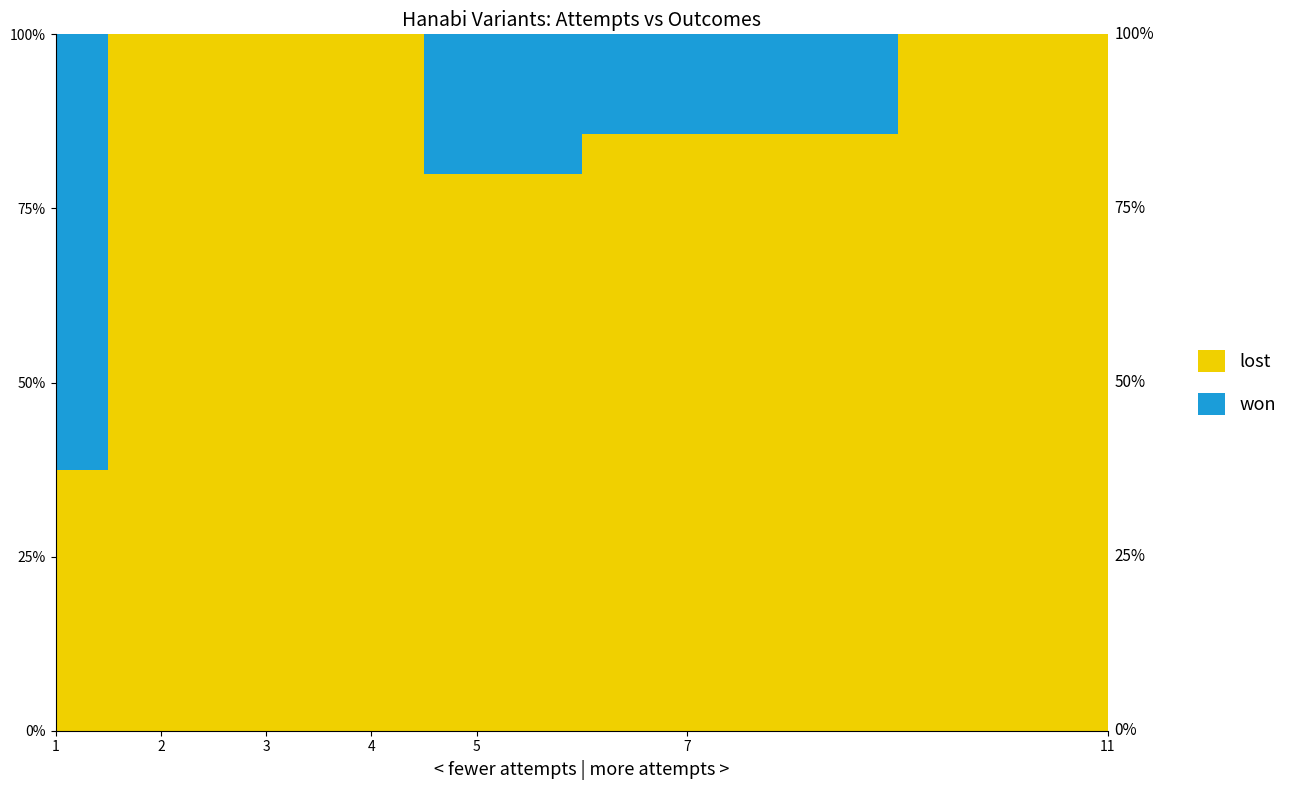

At which label does won reach its minimum?

2